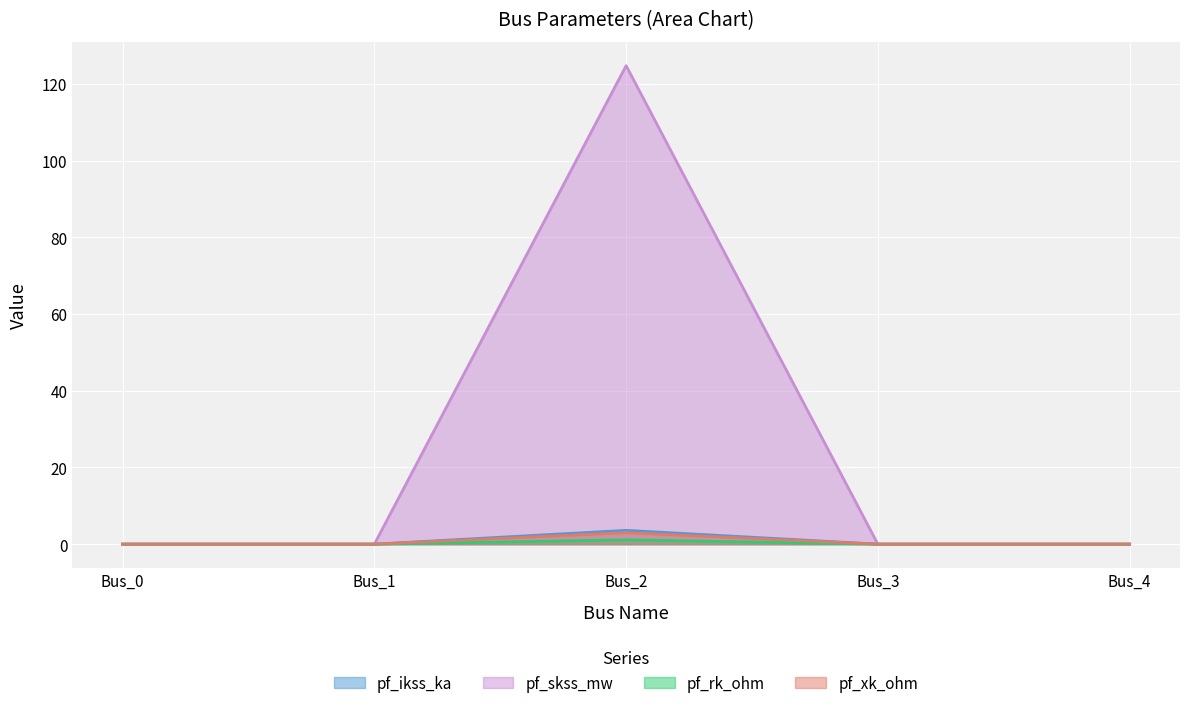

Is it true that pf_skss_mw equals 0.8 at Bus_0?

False